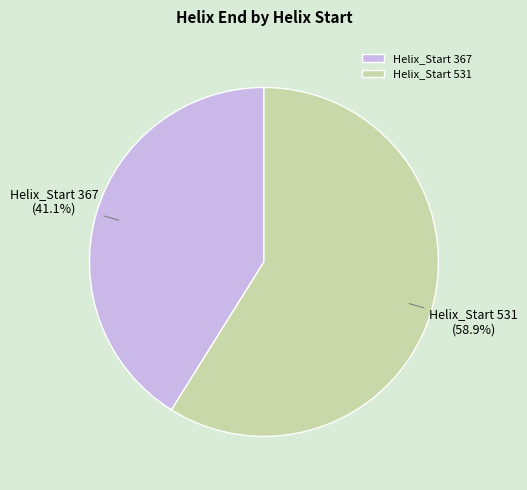

Is the sum of Helix_Start 531 and Helix_Start 367 greater than half?

Yes